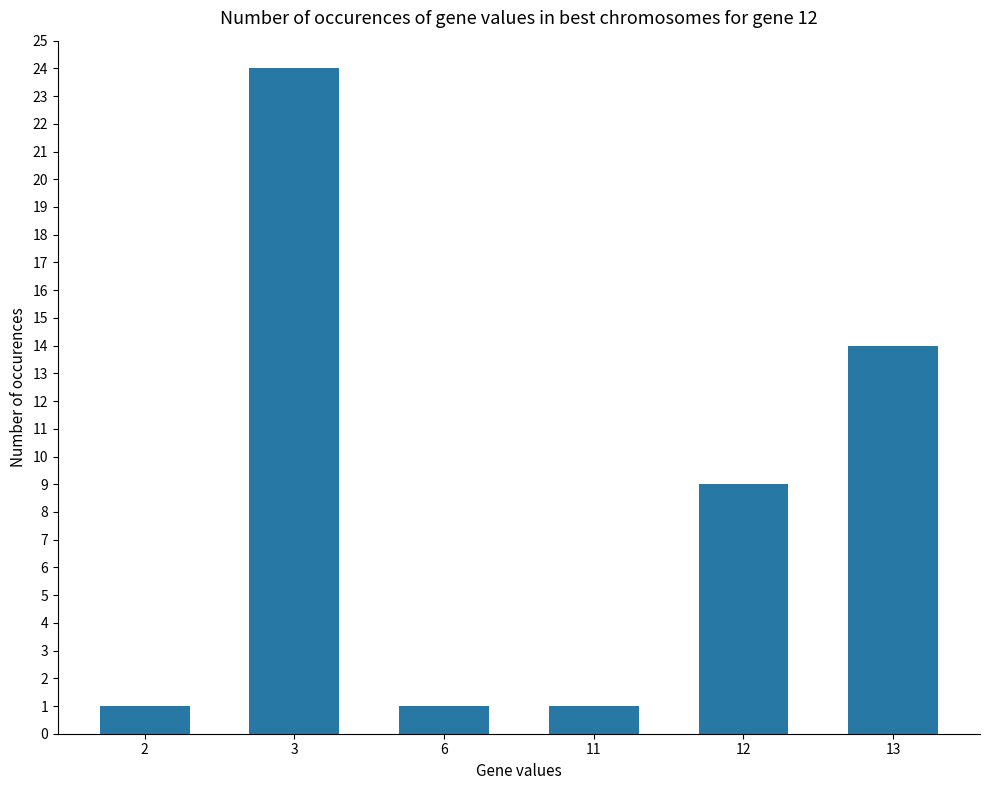

What is the value of the 2nd bar from the left?

24